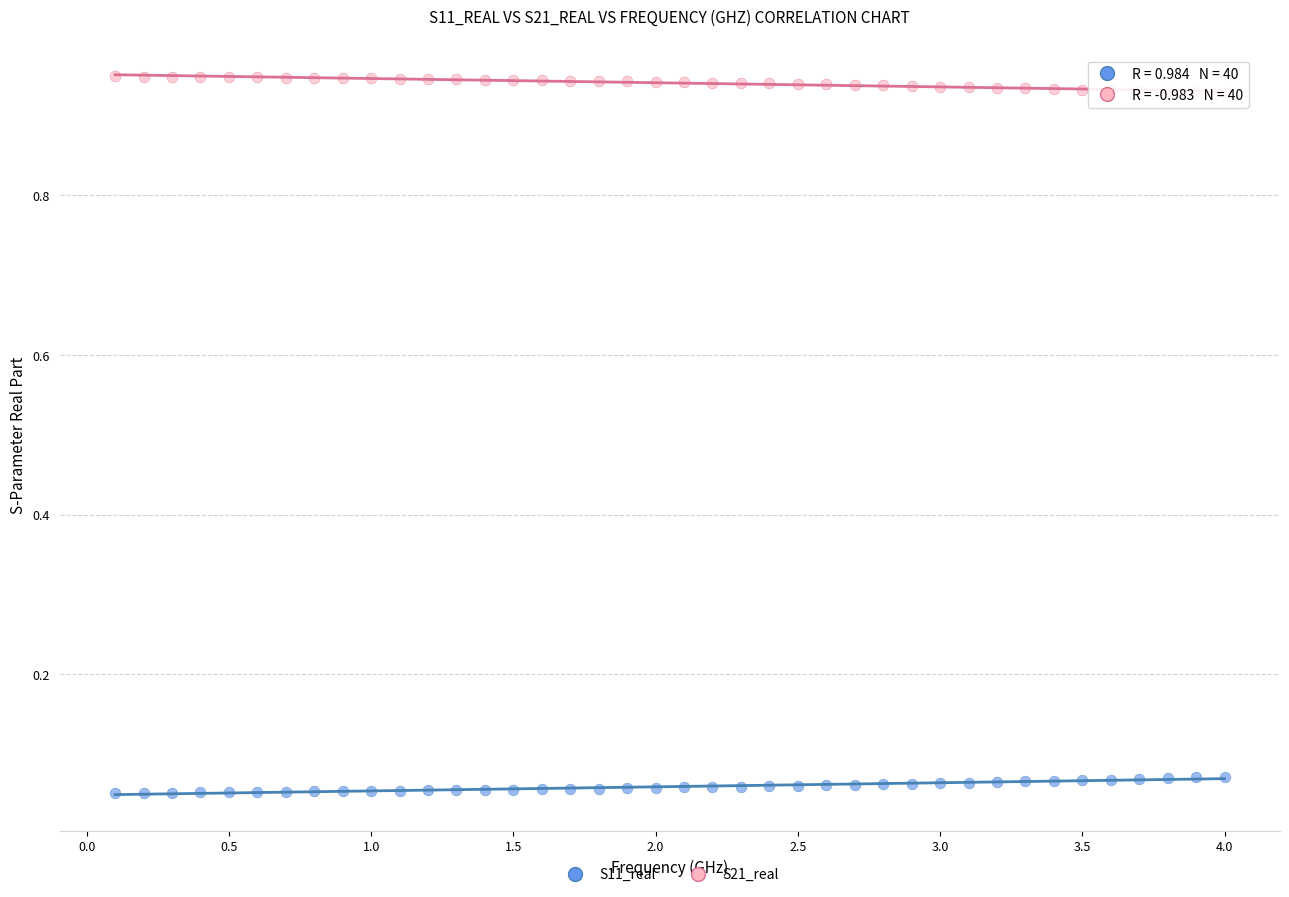

Across all data points, what is the range of X values (max minus min)?

3.9